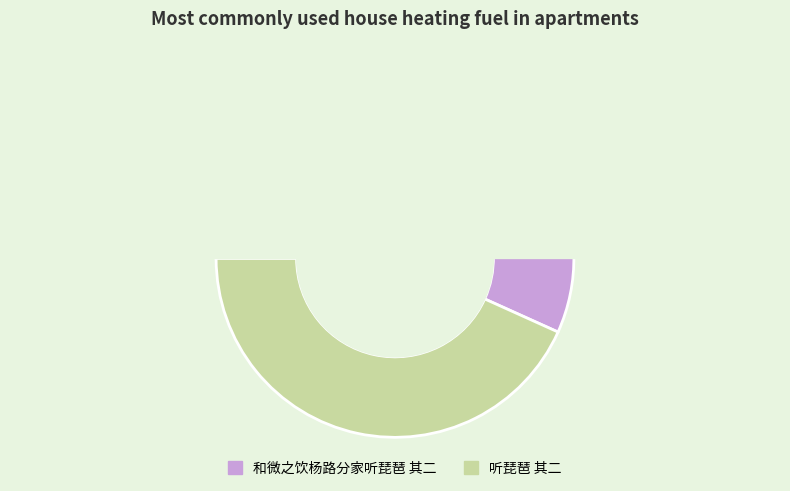

Is there any slice that represents more than half of the pie?

Yes